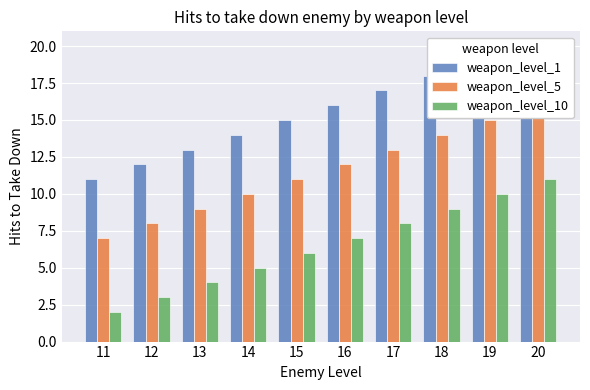

What is the value of the weapon_level_10 bar at the 6th from the left?

7